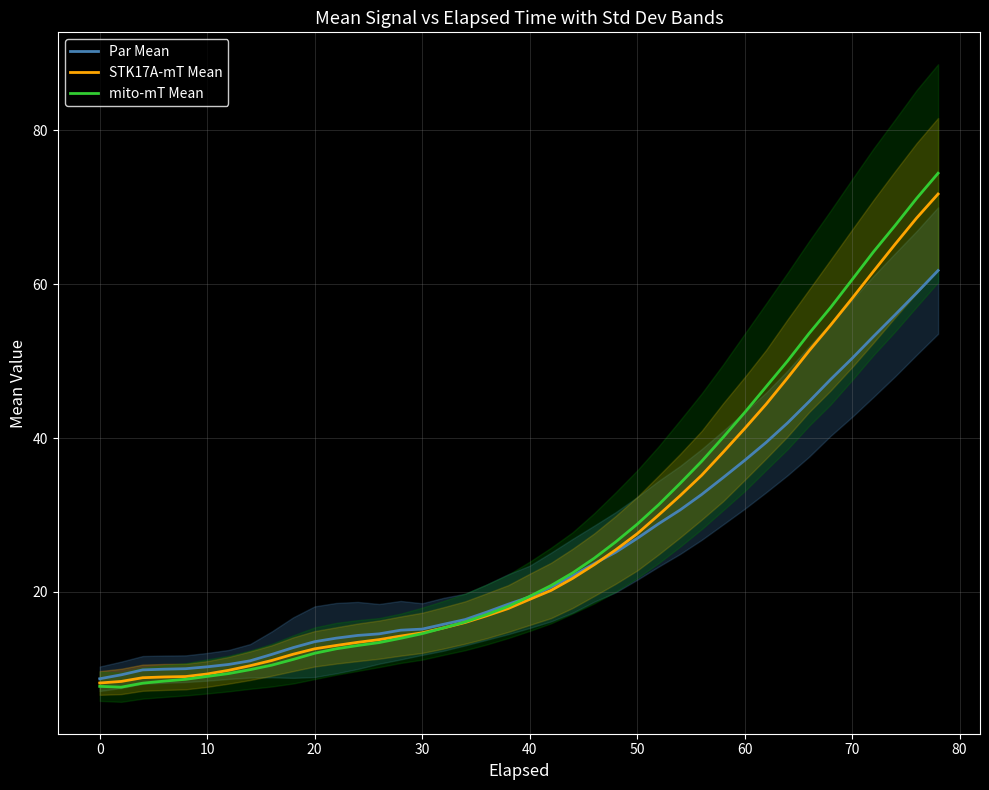

Is it true that mito-mT Mean equals 26.3 at 40?

False